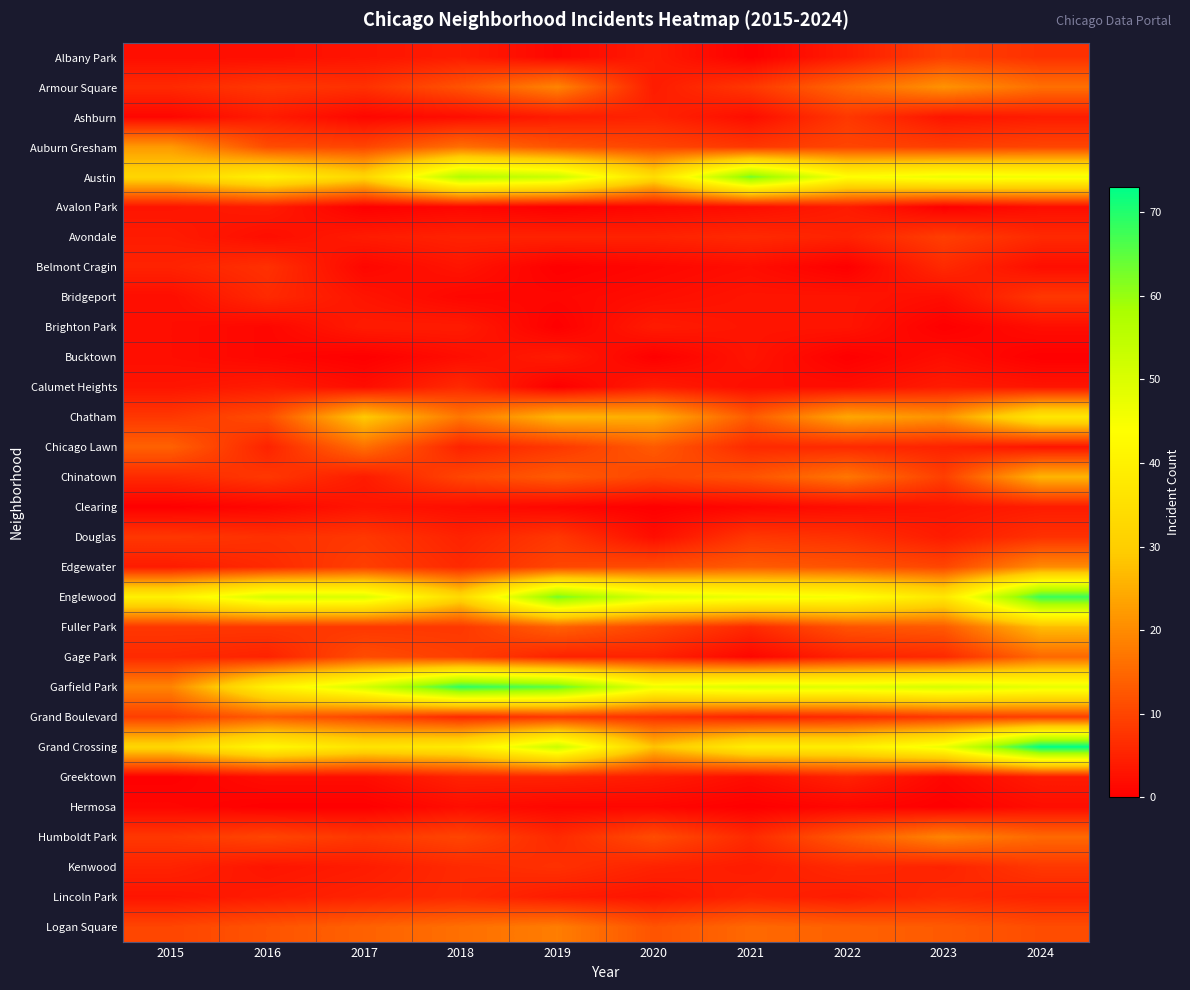

Reading left to right, what are all the values shown in this chart?

Albany Park: 2015=2	2016=2	2017=3	2018=4	2019=1	2020=4	2021=0	2022=4	2023=9	2024=7
Armour Square: 2015=6	2016=8	2017=7	2018=12	2019=19	2020=4	2021=8	2022=15	2023=21	2024=16
Ashburn: 2015=1	2016=4	2017=1	2018=2	2019=4	2020=5	2021=2	2022=8	2023=3	2024=4
Auburn Gresham: 2015=22	2016=11	2017=10	2018=16	2019=12	2020=10	2021=8	2022=10	2023=9	2024=10
Austin: 2015=32	2016=40	2017=32	2018=57	2019=53	2020=34	2021=63	2022=44	2023=47	2024=46
Avalon Park: 2015=3	2016=4	2017=0	2018=1	2019=0	2020=1	2021=2	2022=4	2023=0	2024=2
Avondale: 2015=4	2016=2	2017=4	2018=5	2019=5	2020=5	2021=6	2022=5	2023=9	2024=6
Belmont Cragin: 2015=5	2016=7	2017=1	2018=3	2019=0	2020=1	2021=2	2022=0	2023=6	2024=2
Bridgeport: 2015=2	2016=6	2017=3	2018=1	2019=1	2020=2	2021=3	2022=3	2023=2	2024=8
Brighton Park: 2015=2	2016=1	2017=4	2018=4	2019=0	2020=4	2021=3	2022=3	2023=0	2024=2
Bucktown: 2015=2	2016=1	2017=0	2018=2	2019=4	2020=0	2021=3	2022=0	2023=2	2024=0
Calumet Heights: 2015=3	2016=4	2017=2	2018=6	2019=0	2020=4	2021=2	2022=2	2023=4	2024=3
Chatham: 2015=8	2016=11	2017=29	2018=17	2019=26	2020=25	2021=13	2022=24	2023=21	2024=37
Chicago Lawn: 2015=14	2016=5	2017=16	2018=5	2019=8	2020=13	2021=6	2022=6	2023=5	2024=3
Chinatown: 2015=6	2016=8	2017=4	2018=10	2019=13	2020=10	2021=12	2022=17	2023=9	2024=26
Clearing: 2015=0	2016=1	2017=3	2018=2	2019=1	2020=0	2021=1	2022=2	2023=3	2024=4
Douglas: 2015=8	2016=7	2017=8	2018=5	2019=8	2020=2	2021=8	2022=7	2023=4	2024=7
Edgewater: 2015=4	2016=6	2017=9	2018=6	2019=10	2020=11	2021=13	2022=12	2023=10	2024=20
Englewood: 2015=40	2016=51	2017=50	2018=33	2019=63	2020=50	2021=47	2022=45	2023=37	2024=68
Fuller Park: 2015=8	2016=8	2017=8	2018=8	2019=14	2020=10	2021=6	2022=12	2023=13	2024=27
Gage Park: 2015=6	2016=5	2017=11	2018=9	2019=5	2020=5	2021=1	2022=5	2023=6	2024=15
Garfield Park: 2015=19	2016=40	2017=51	2018=69	2019=65	2020=47	2021=50	2022=49	2023=51	2024=48
Grand Boulevard: 2015=9	2016=13	2017=10	2018=6	2019=8	2020=7	2021=5	2022=6	2023=8	2024=9
Grand Crossing: 2015=32	2016=42	2017=36	2018=38	2019=53	2020=28	2021=39	2022=39	2023=47	2024=73
Greektown: 2015=0	2016=2	2017=2	2018=5	2019=5	2020=4	2021=2	2022=5	2023=1	2024=4
Hermosa: 2015=1	2016=0	2017=0	2018=2	2019=1	2020=1	2021=0	2022=1	2023=0	2024=2
Humboldt Park: 2015=8	2016=10	2017=8	2018=10	2019=6	2020=11	2021=6	2022=13	2023=19	2024=15
Kenwood: 2015=5	2016=3	2017=4	2018=6	2019=7	2020=5	2021=4	2022=6	2023=5	2024=8
Lincoln Park: 2015=3	2016=4	2017=5	2018=6	2019=4	2020=3	2021=5	2022=4	2023=6	2024=5
Logan Square: 2015=10	2016=12	2017=14	2018=16	2019=18	2020=12	2021=15	2022=14	2023=13	2024=11